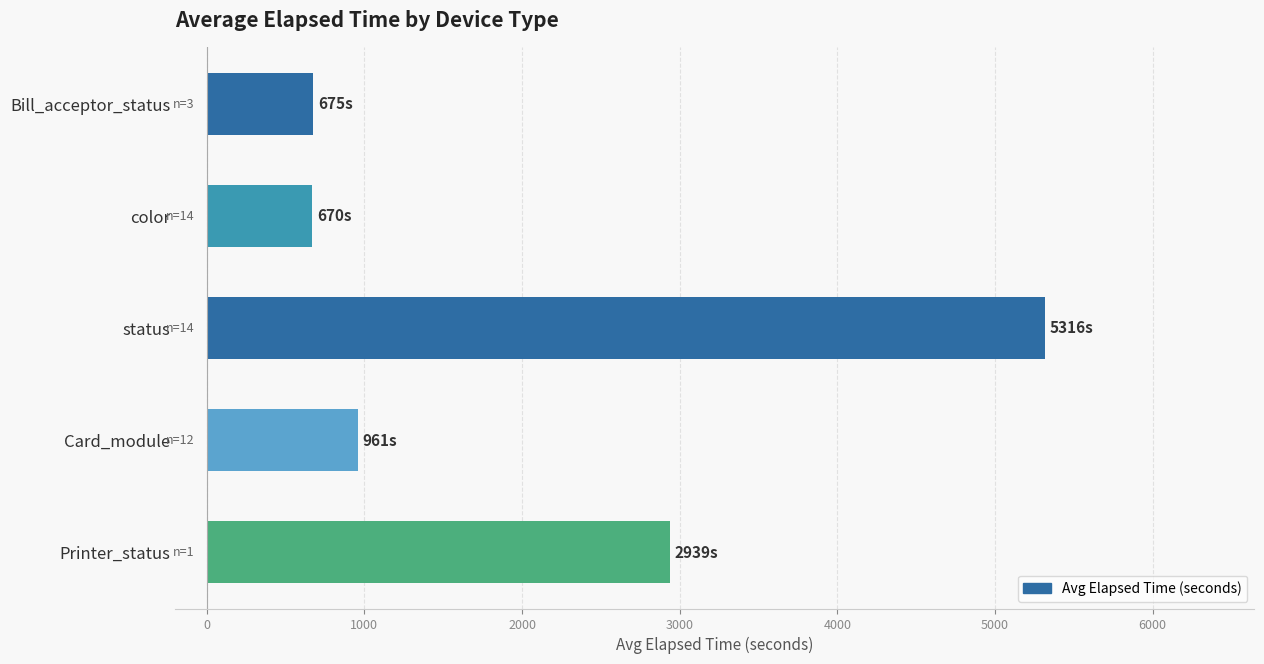

Does the chart contain stacked bars?

No